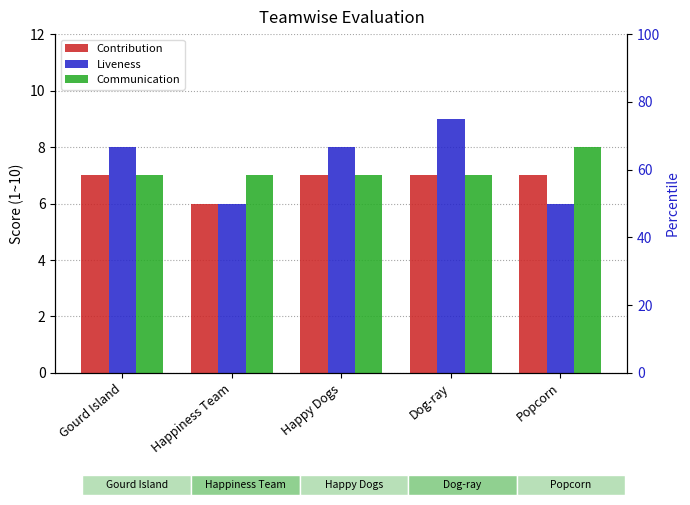

What is the average value of the Communication series?

7